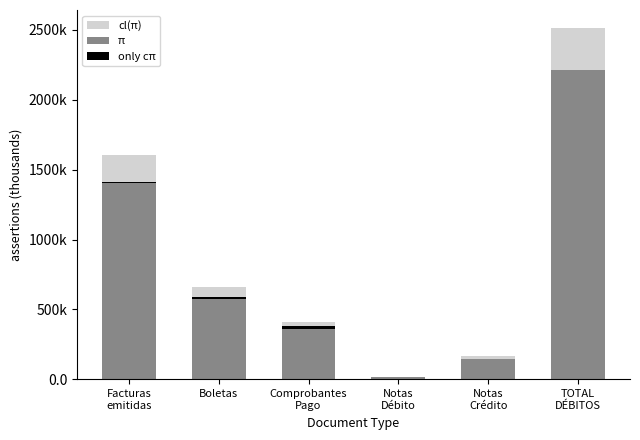

Reading left to right, extract all data points from this chart.

cl(π): Facturas
emitidas=1601.3	Boletas=657.1	Comprobantes
Pago=413.9	Notas
Débito=21.0	Notas
Crédito=166.9	TOTAL
DÉBITOS=2514.4
π: Facturas
emitidas=1401.3	Boletas=577.1	Comprobantes
Pago=363.9	Notas
Débito=19.0	Notas
Crédito=146.9	TOTAL
DÉBITOS=2214.4
only cπ: Facturas
emitidas=8.5	Boletas=8.5	Comprobantes
Pago=14.5	Notas
Débito=0.5	Notas
Crédito=1.0	TOTAL
DÉBITOS=0.0